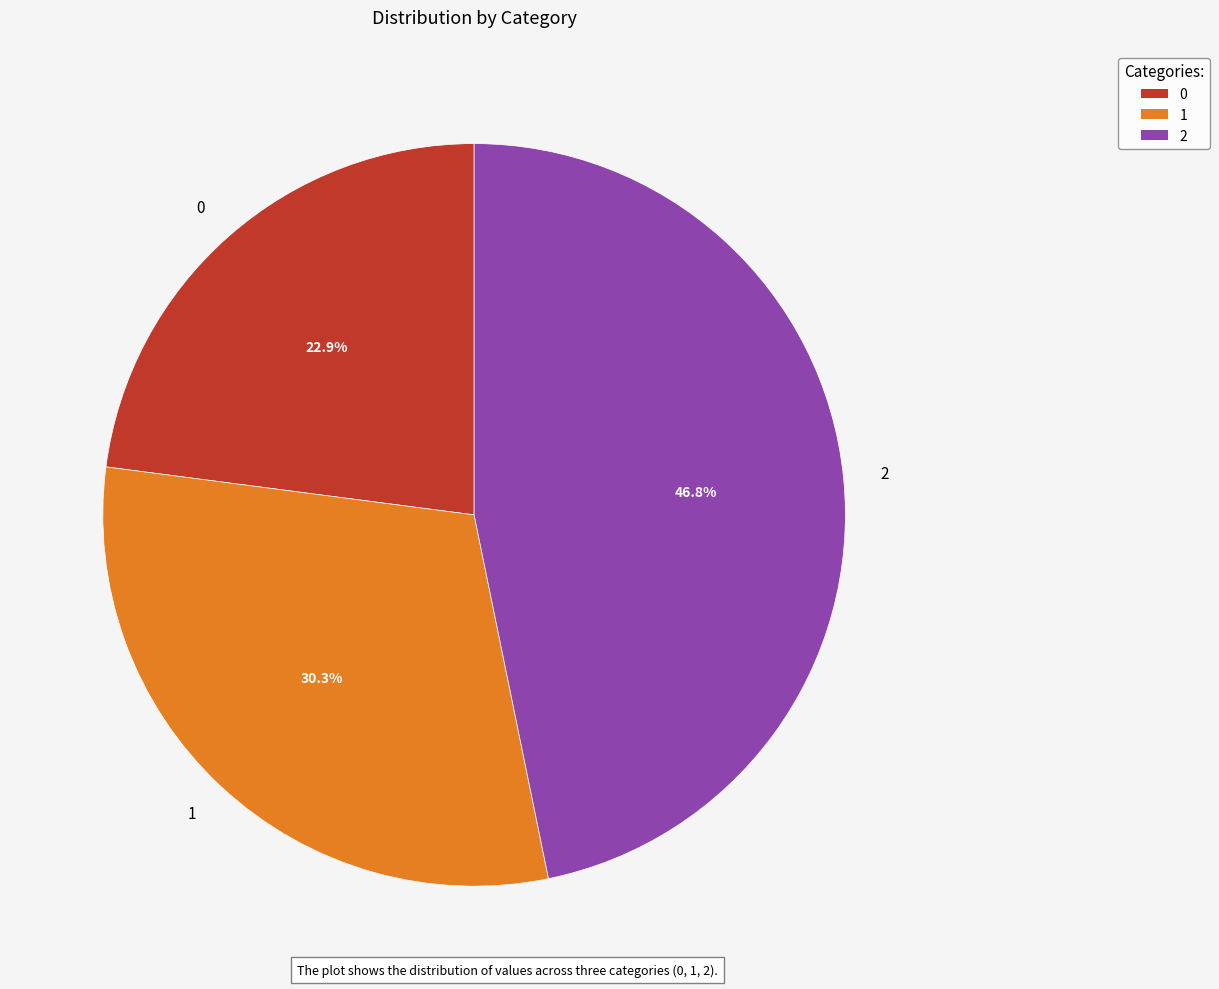

How many slices are in this pie chart?

3